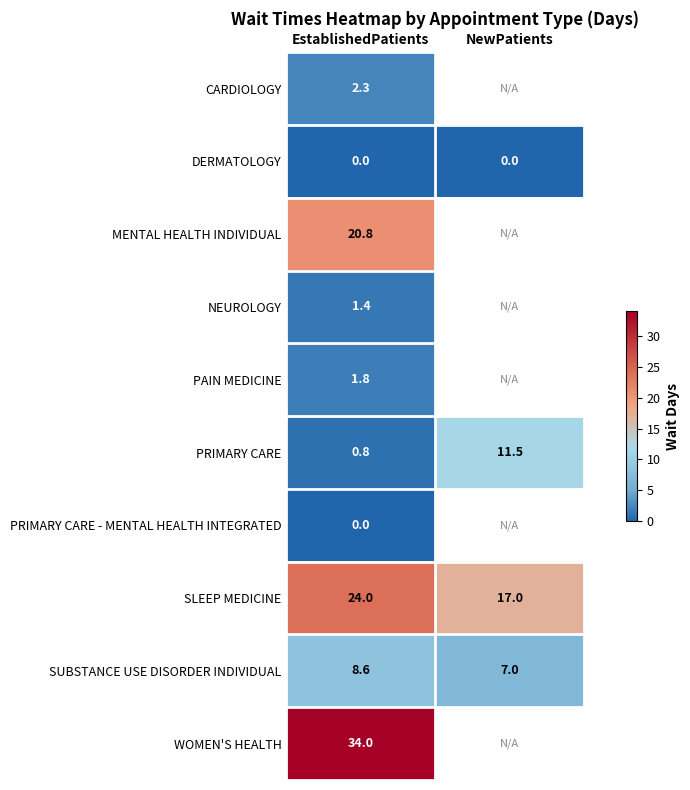

What value does the SLEEP MEDICINE series have at EstablishedPatients?

24.0